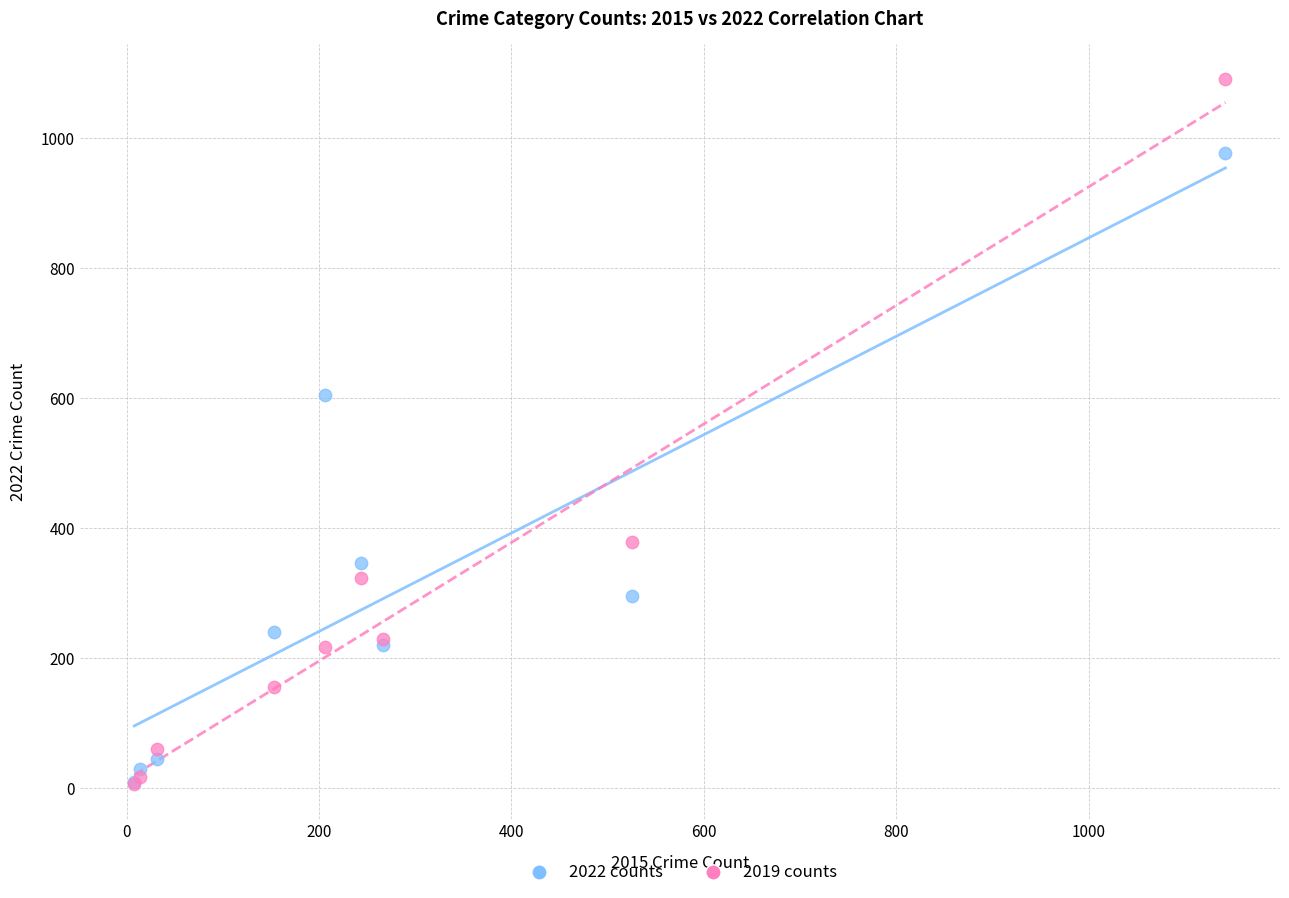

In the 2019 counts series, what Y value is closest to 548?

379